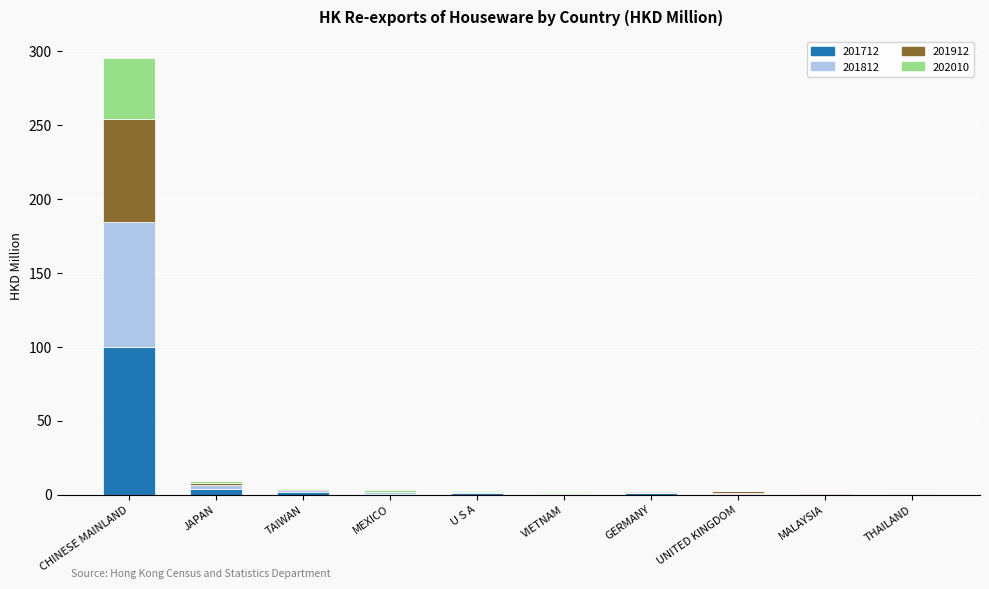

At which category is the sum across all series the highest?

CHINESE MAINLAND